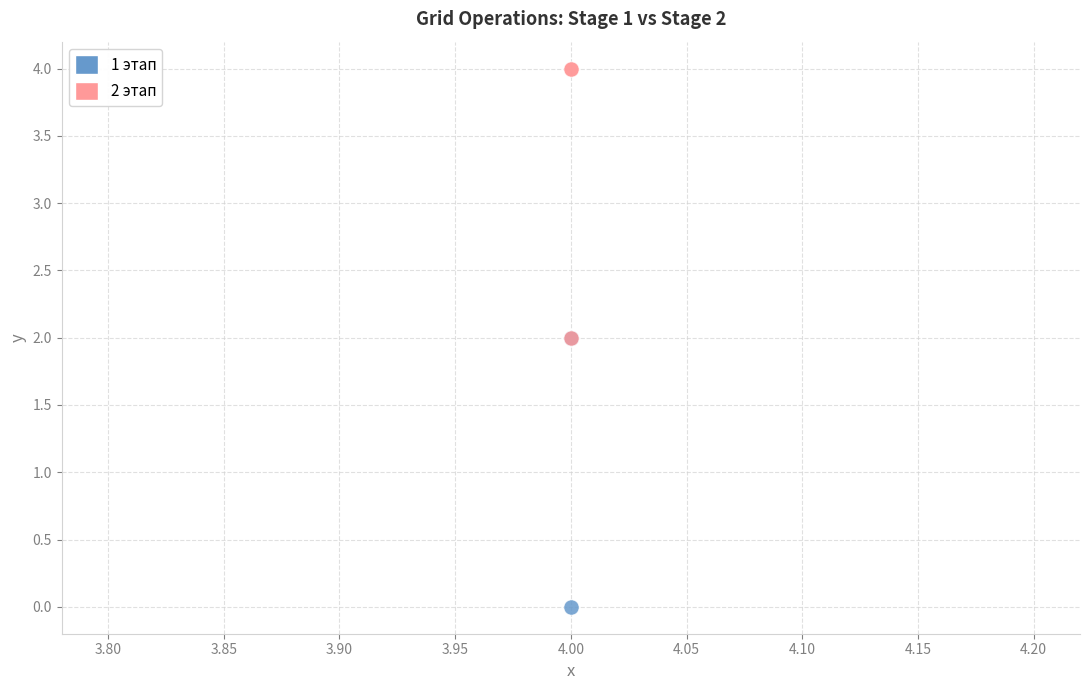

Which series contains the lowest Y value?

1 этап